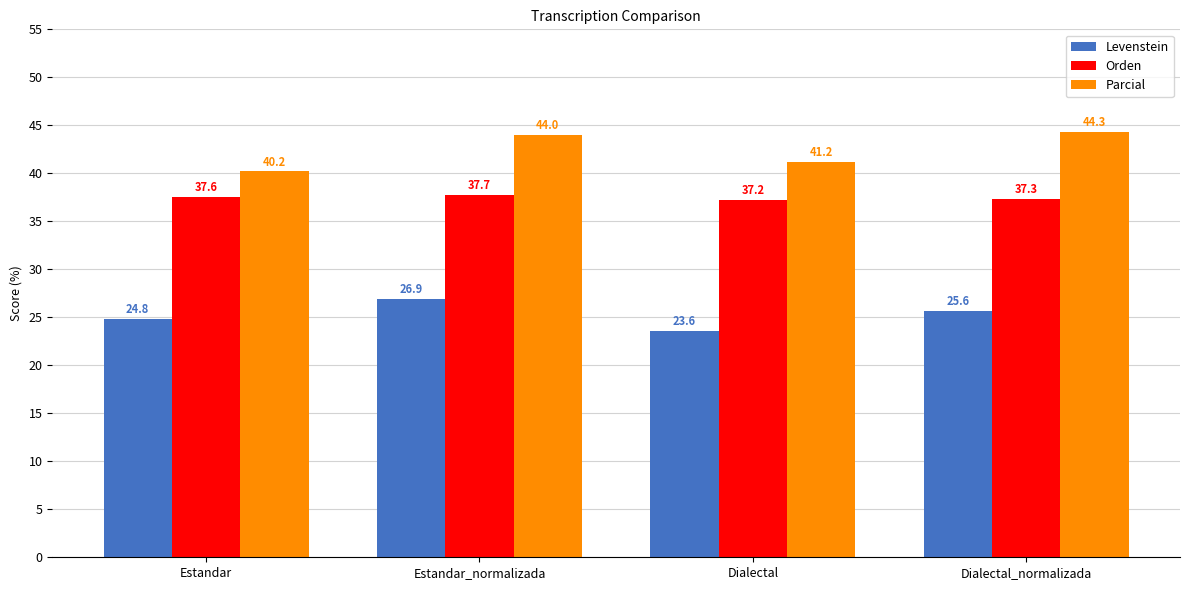

What is the greatest value displayed?

44.3